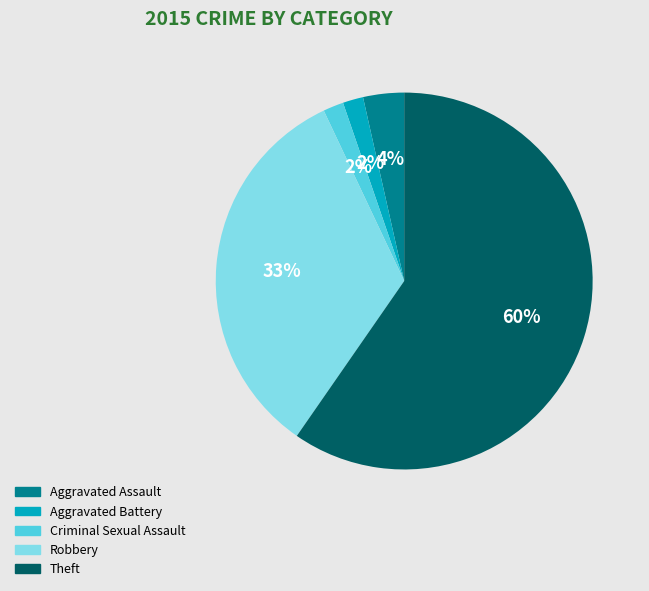

What percentage is the Robbery slice, to the nearest percent?

33%